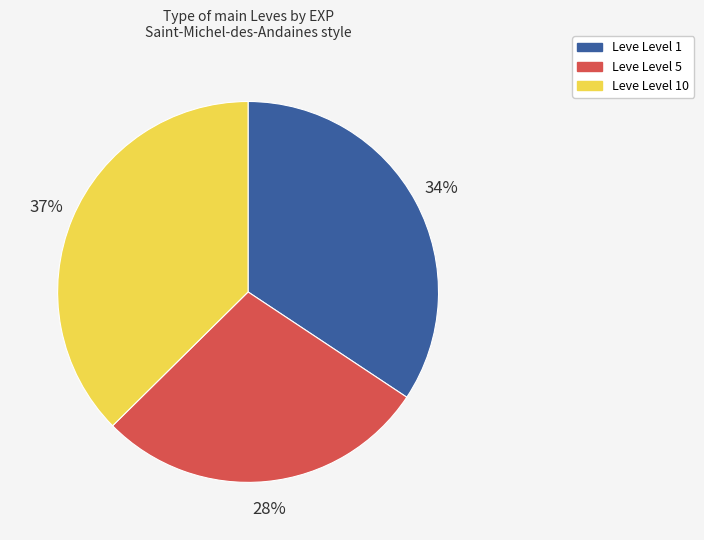

What percentage is the Leve Level 10 slice, to the nearest percent?

37%